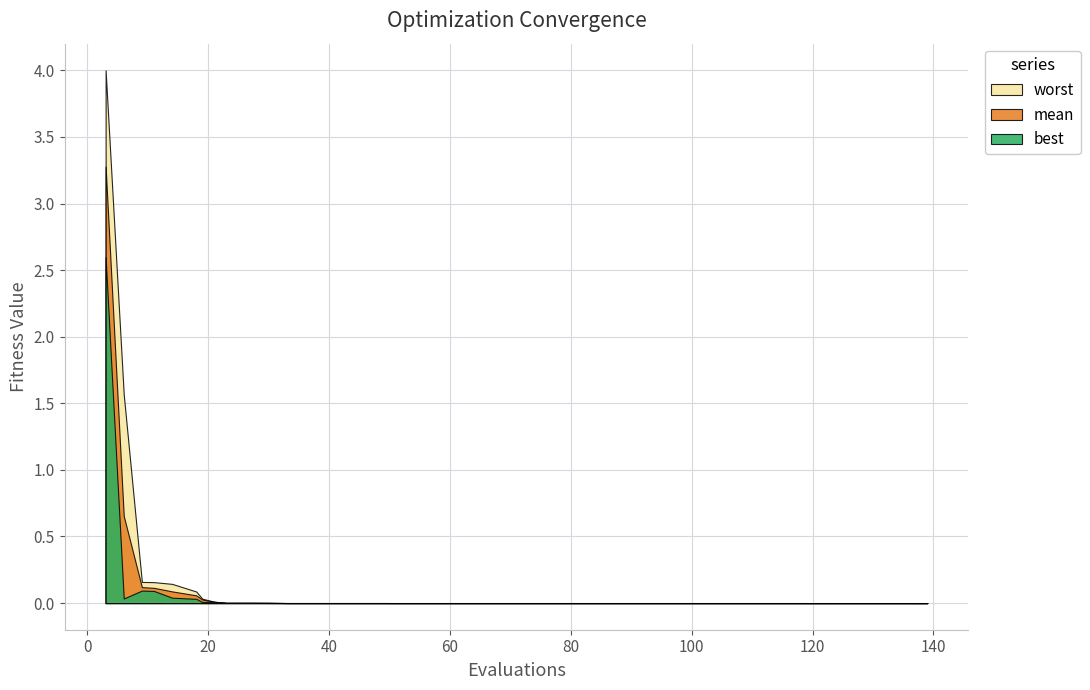

Reading left to right, what are all the values shown in this chart?

mean: 0=3.3	1=0.7	2=0.1	3=0.1	4=0.1	5=0.1	6=0.0	7=0.0	8=0.0	9=0.0	10=0.0	11=0.0	12=0.0	13=0.0	14=0.0	15=0.0	16=0.0	17=0.0	18=0.0	19=0.0	20=0.0	21=0.0	22=0.0	23=0.0	24=0.0	25=0.0	26=0.0	27=0.0	28=0.0	29=0.0	30=0.0	31=0.0	32=0.0	33=0.0	34=0.0	35=0.0	36=0.0	37=0.0	38=0.0	39=0.0
best: 0=2.6	1=0.0	2=0.1	3=0.1	4=0.0	5=0.0	6=0.0	7=0.0	8=0.0	9=0.0	10=0.0	11=0.0	12=0.0	13=0.0	14=0.0	15=0.0	16=0.0	17=0.0	18=0.0	19=0.0	20=0.0	21=0.0	22=0.0	23=0.0	24=0.0	25=0.0	26=0.0	27=0.0	28=0.0	29=0.0	30=0.0	31=0.0	32=0.0	33=0.0	34=0.0	35=0.0	36=0.0	37=0.0	38=0.0	39=0.0
worst: 0=4.0	1=1.6	2=0.2	3=0.2	4=0.1	5=0.1	6=0.0	7=0.0	8=0.0	9=0.0	10=0.0	11=0.0	12=0.0	13=0.0	14=0.0	15=0.0	16=0.0	17=0.0	18=0.0	19=0.0	20=0.0	21=0.0	22=0.0	23=0.0	24=0.0	25=0.0	26=0.0	27=0.0	28=0.0	29=0.0	30=0.0	31=0.0	32=0.0	33=0.0	34=0.0	35=0.0	36=0.0	37=0.0	38=0.0	39=0.0